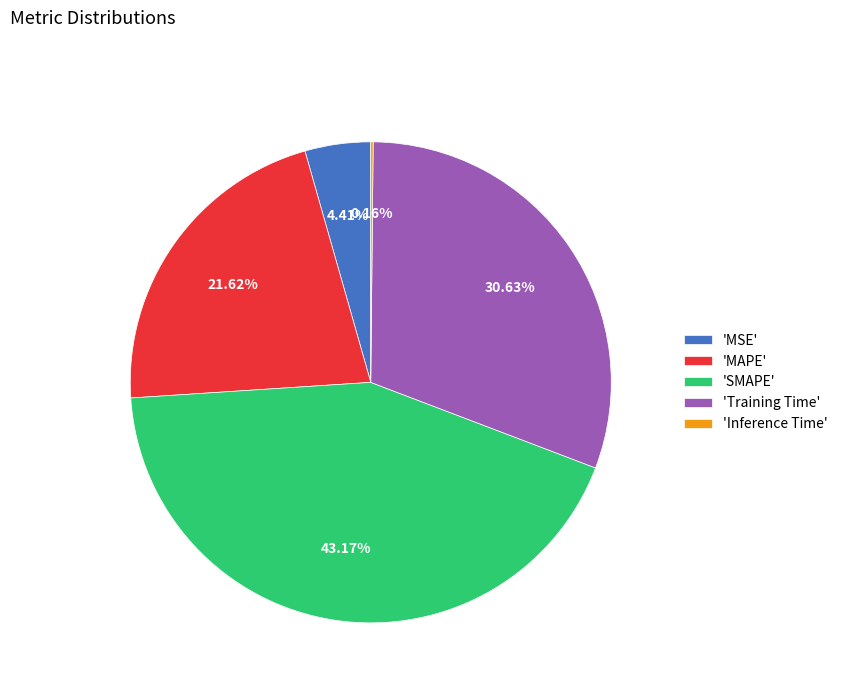

Between 'SMAPE' and 'MAPE', which is larger?

'SMAPE'